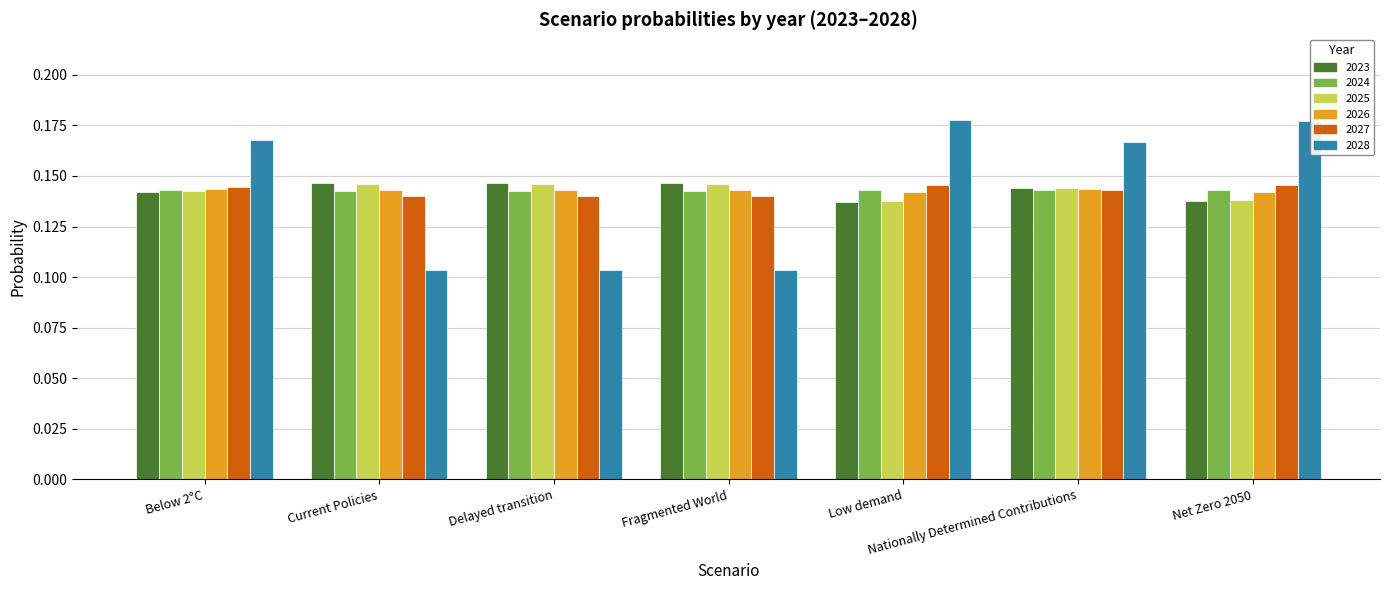

What position from the right is Net Zero 2050?

1